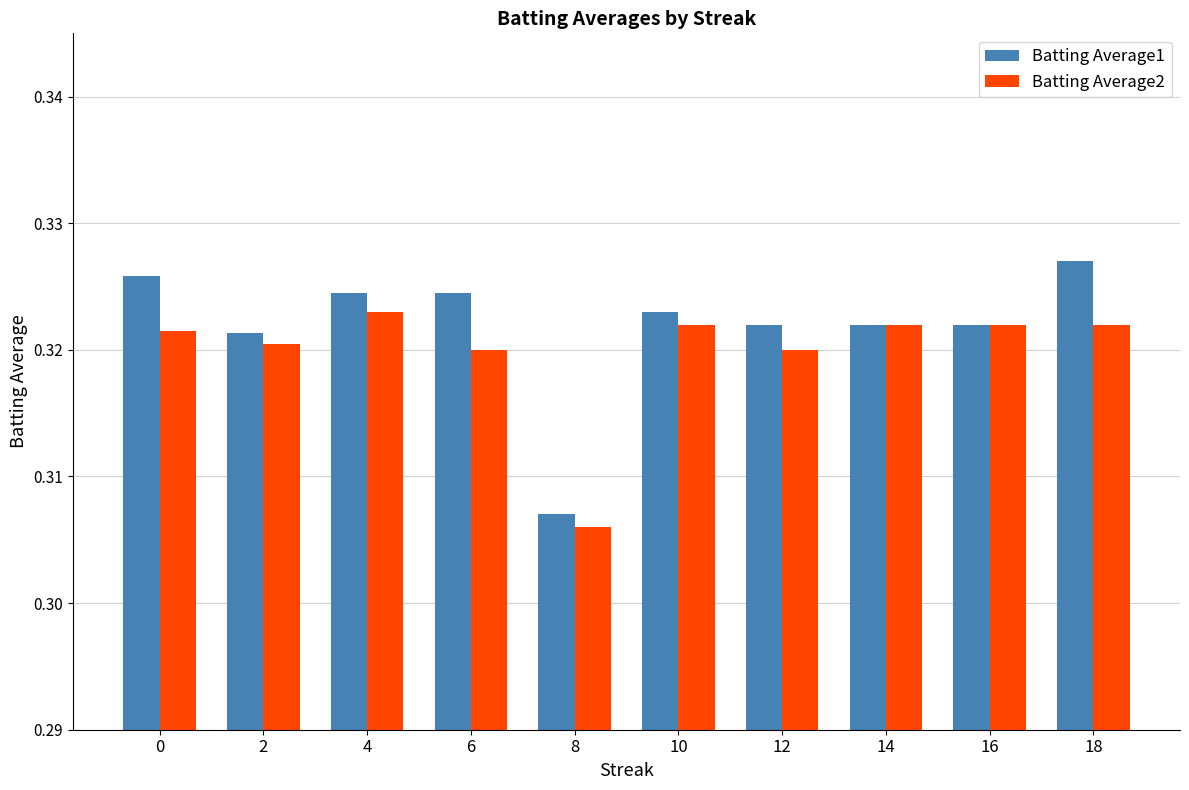

How many Batting Average2 values are between 0 and 1?

10